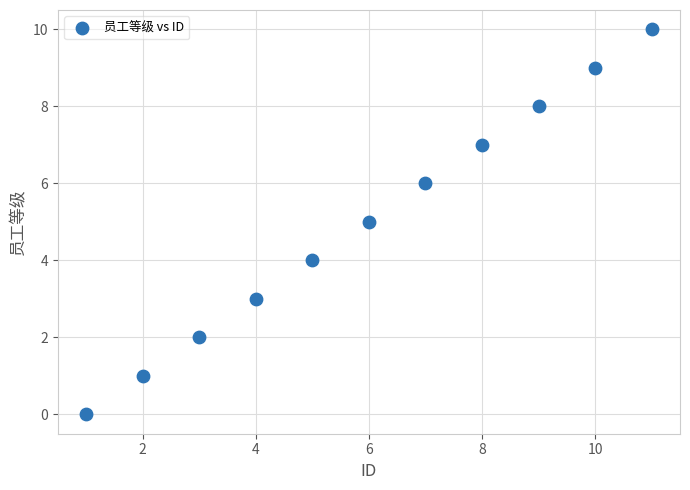

What is the range of Y values (max minus min)?

10